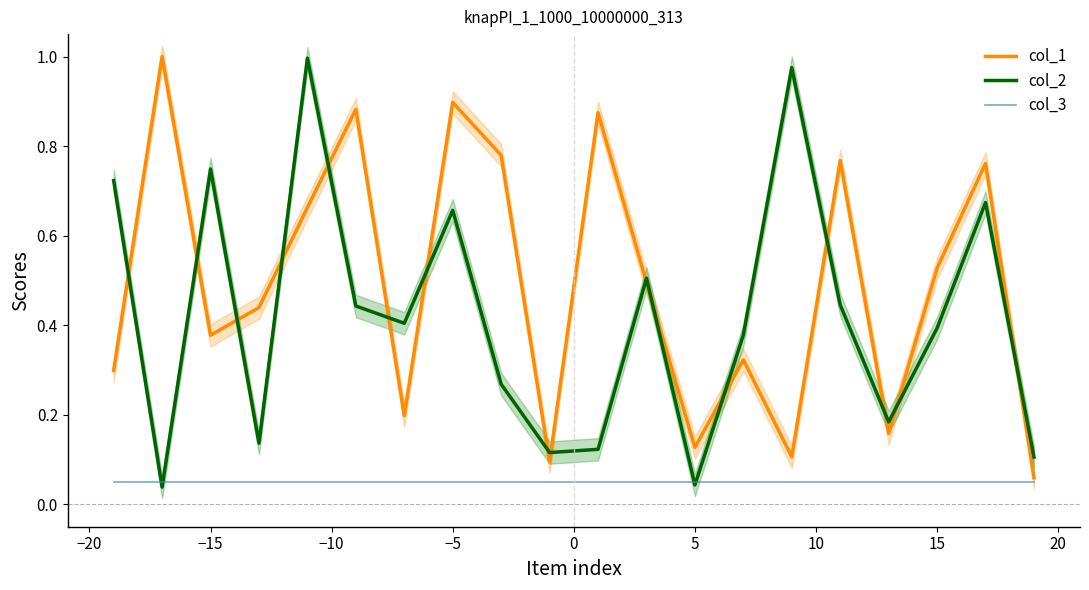

Is it true that col_3 equals 0.0 at 15?

False